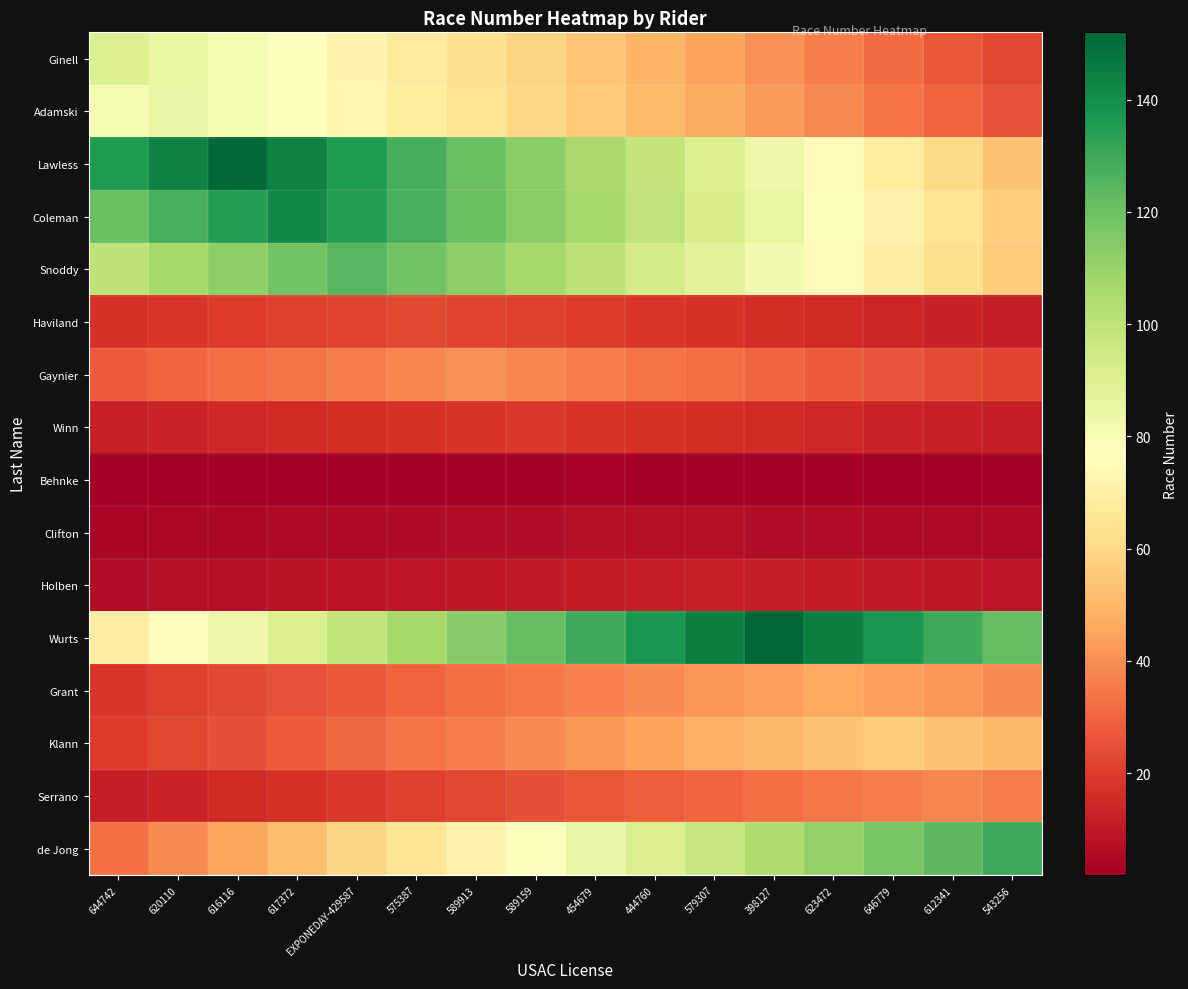

What is the total value across all series at 589913?

855.8